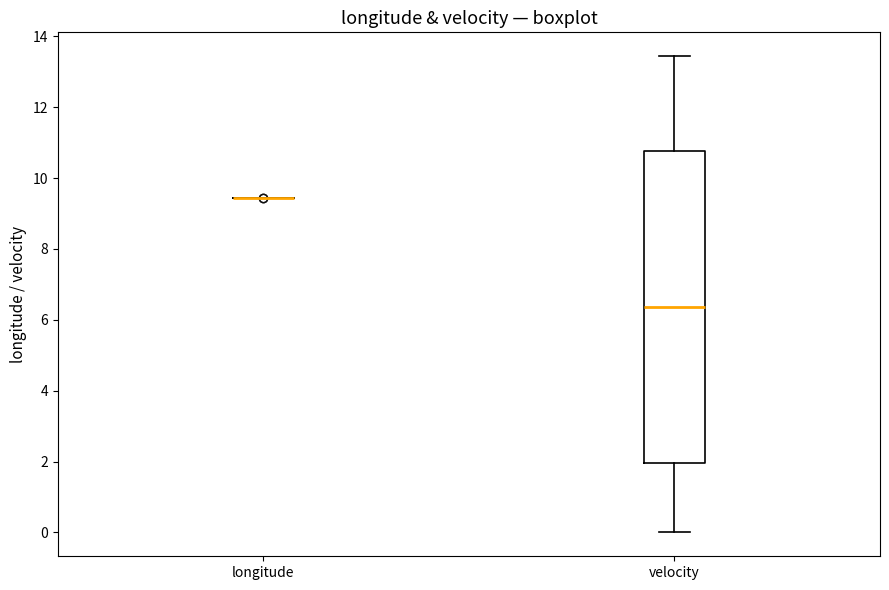

Reading left to right, read every box against the y-axis: the position of its median line, the range the box covers, and the ends of its whiskers. The values are not printed on the chart, so give them approximately, as read against the axis.

longitude: box collapsed to a line at 9.4, whiskers 9.4 to 9.4
velocity: median 6.4, box 2.0 to 10.8, whiskers 0.0 to 13.4